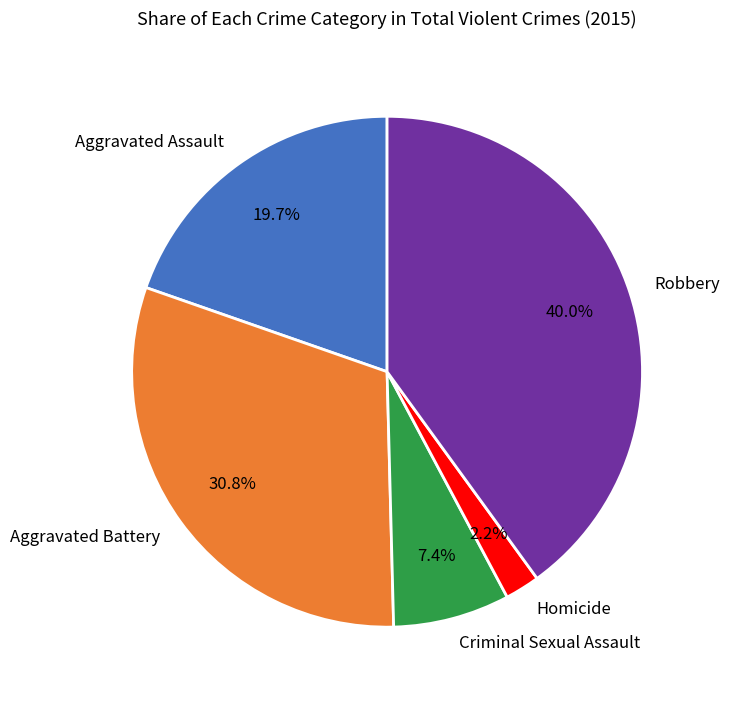

What is the largest slice in the pie chart?

Robbery